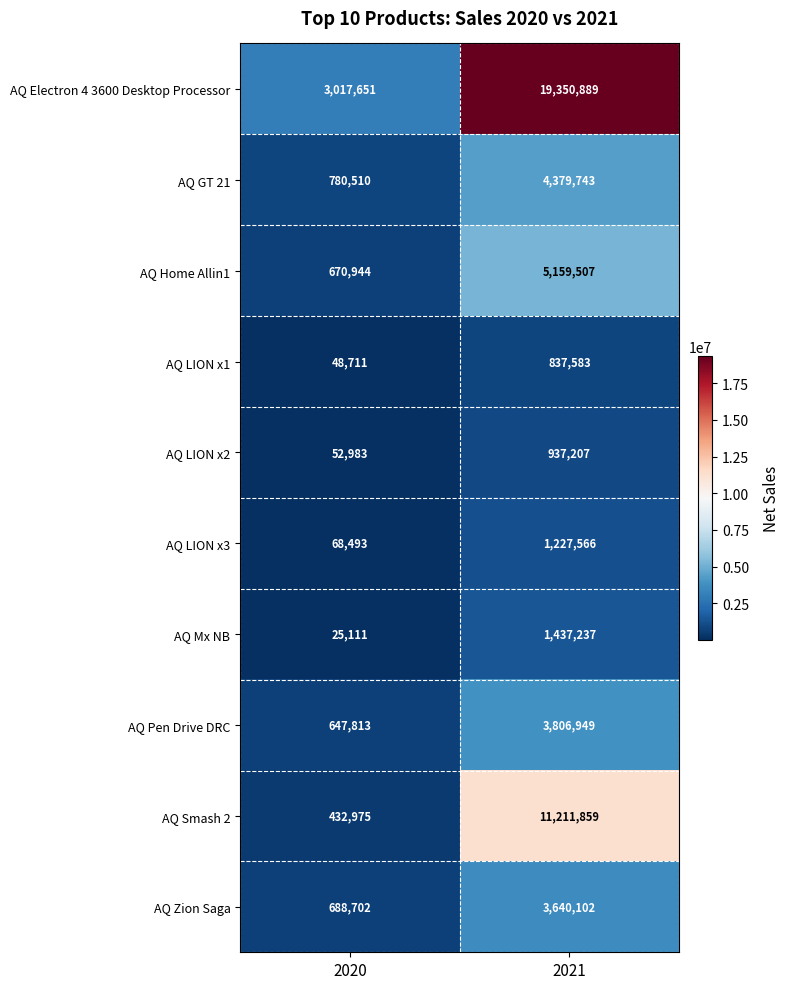

The AQ Pen Drive DRC series shows 647813 at 2020. True or false?

True